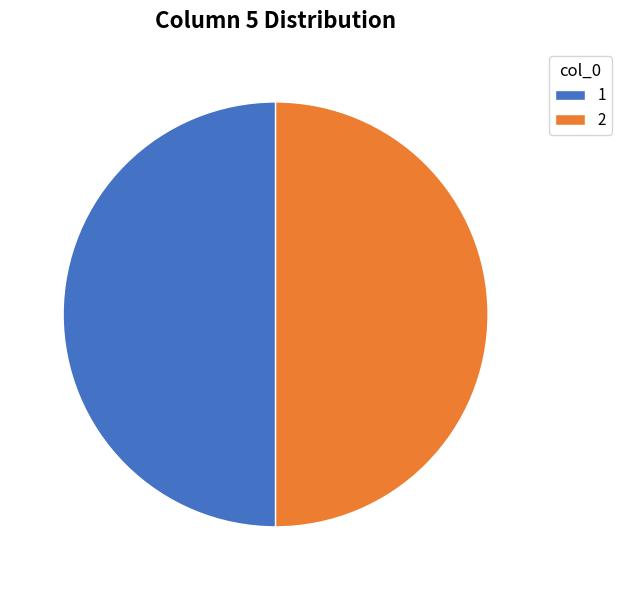

The 2 slice represents 50% of the pie. True or false?

True